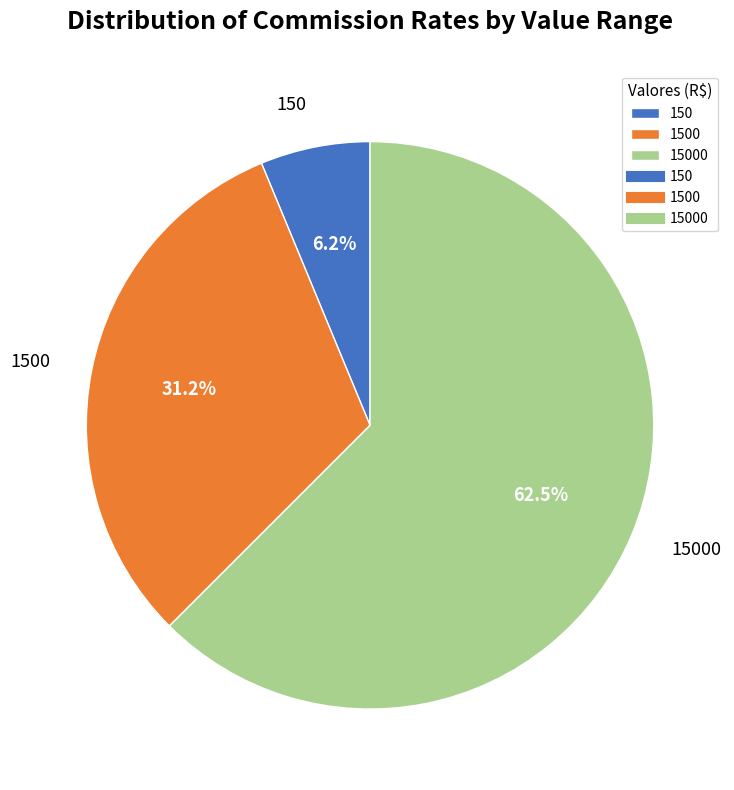

Is the sum of 15000 and 1500 greater than half?

Yes